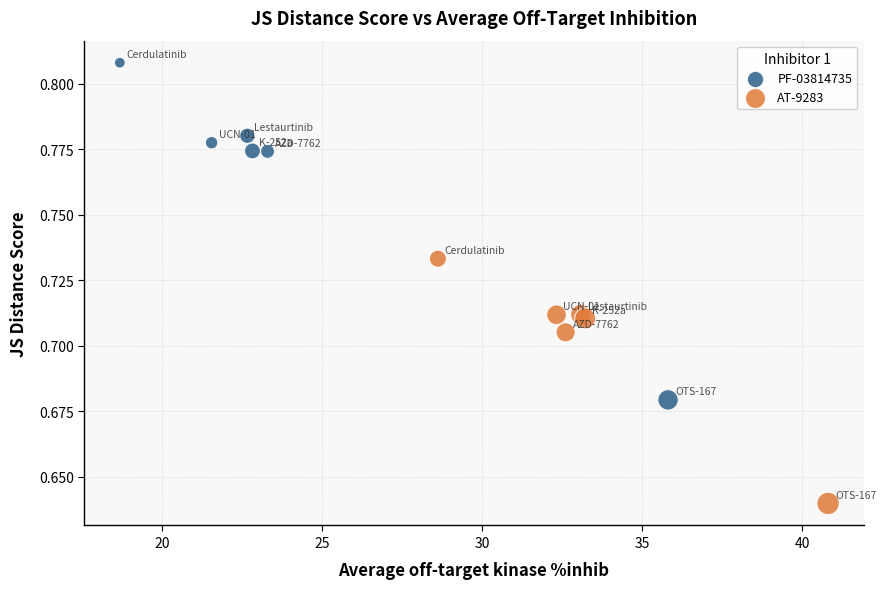

Which series contains the highest Y value?

PF-03814735